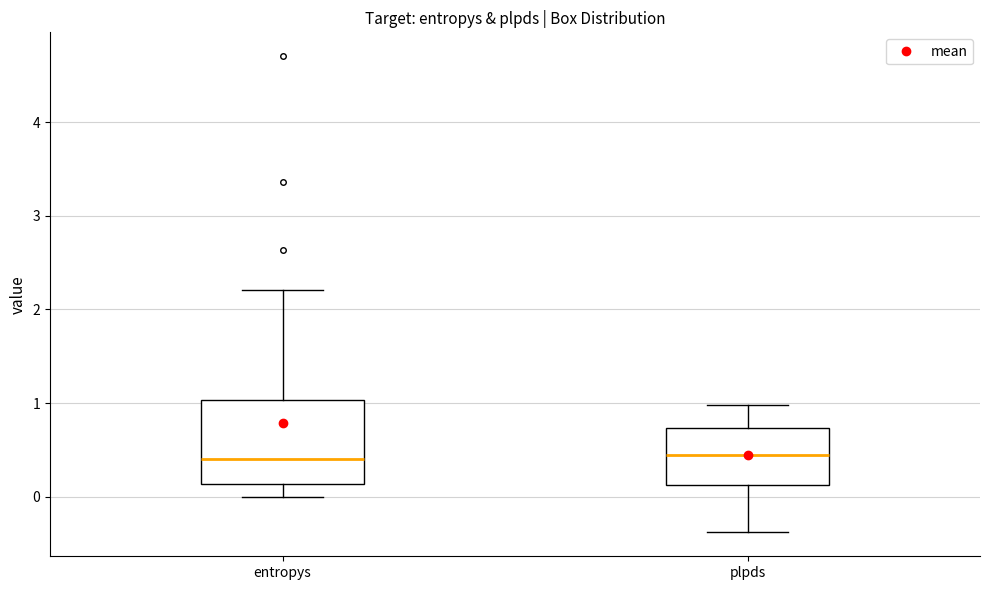

Reading left to right, transcribe this box plot: for each box, give where its median line is, the range the box spans, and where its two whiskers end, as read against the y-axis. The values are not printed on the chart, so give them approximately, as read against the axis.

entropys: median 0.4, box 0.1 to 1.0, whiskers 0.0 to 2.2
plpds: median 0.4, box 0.1 to 0.7, whiskers -0.4 to 1.0